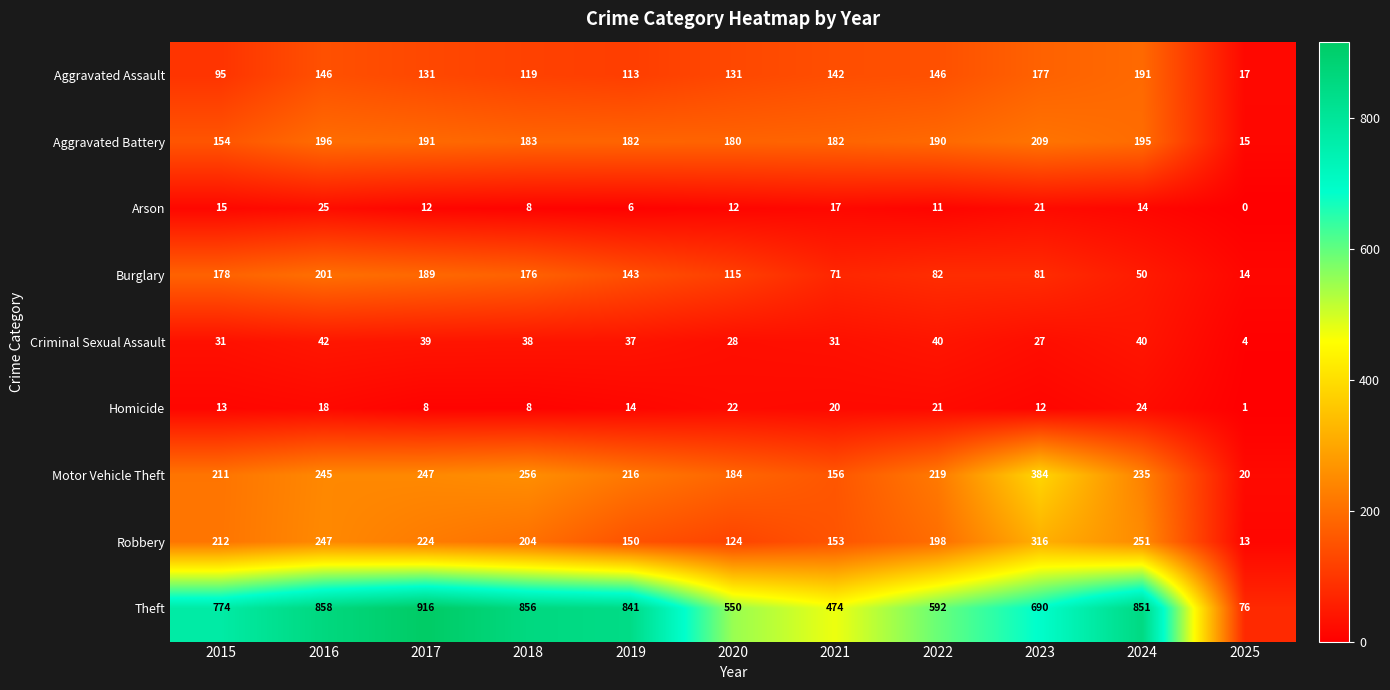

Which series has the largest total across all categories?

Theft